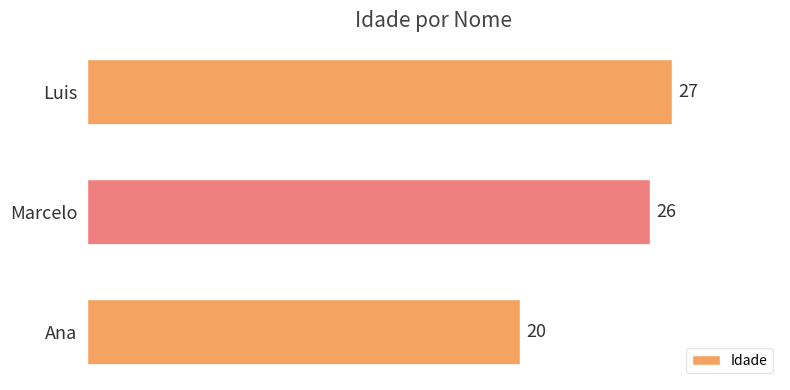

How many bars are there in total?

3